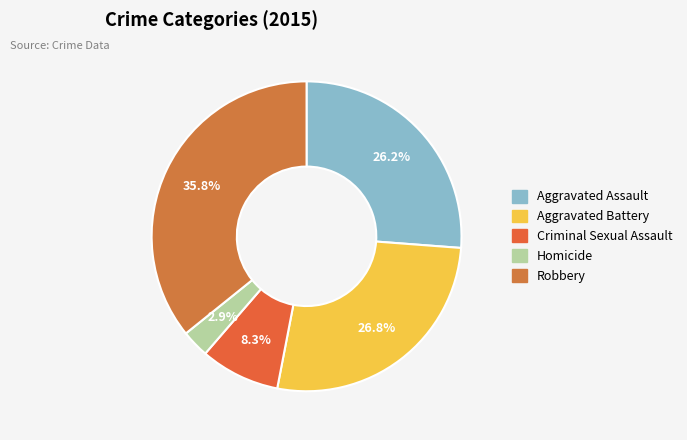

Is there any slice that represents more than half of the pie?

No